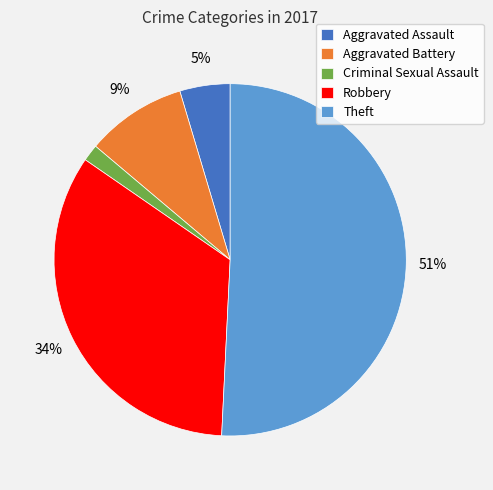

Between Aggravated Assault and Robbery, which is larger?

Robbery